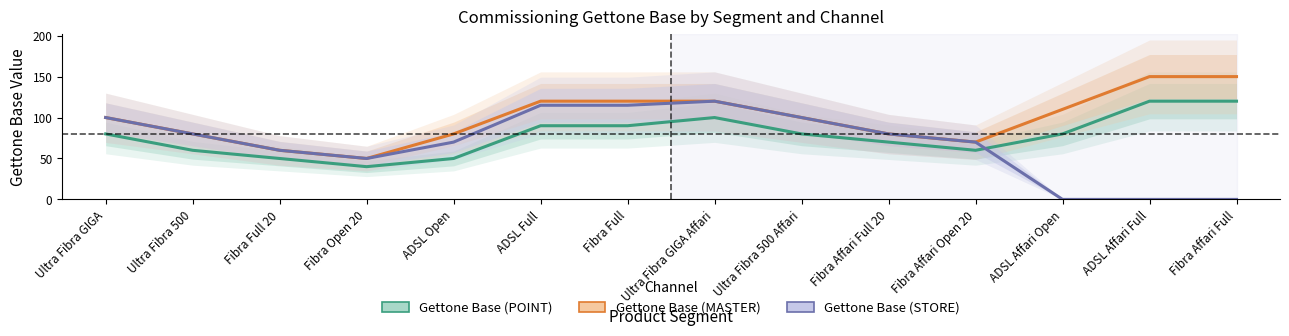

What is the average value of the Gettone Base (MASTER) series?

99